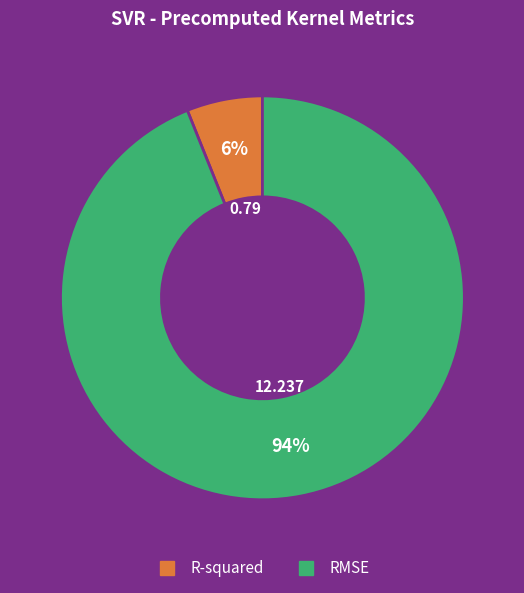

Combined, do RMSE and R-squared account for over 50%?

Yes